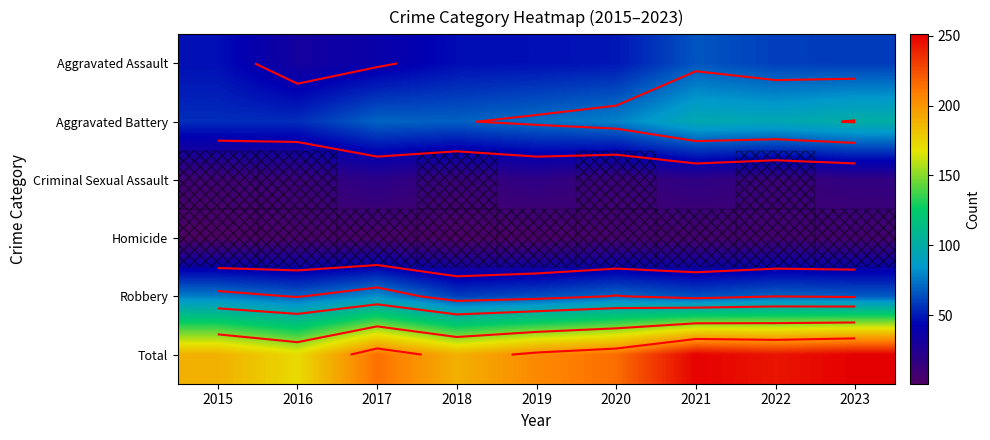

At how many categories does at least one series exceed 189?

6